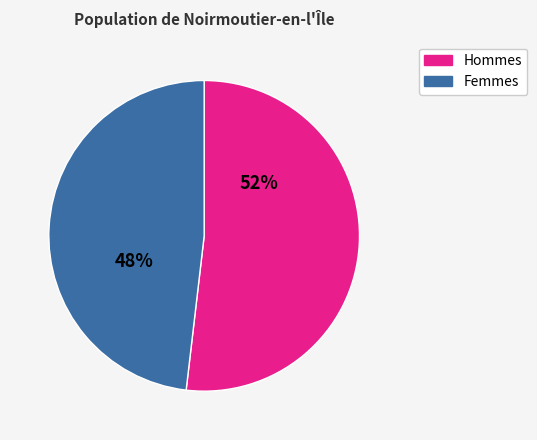

Is there a majority slice in this chart?

Yes